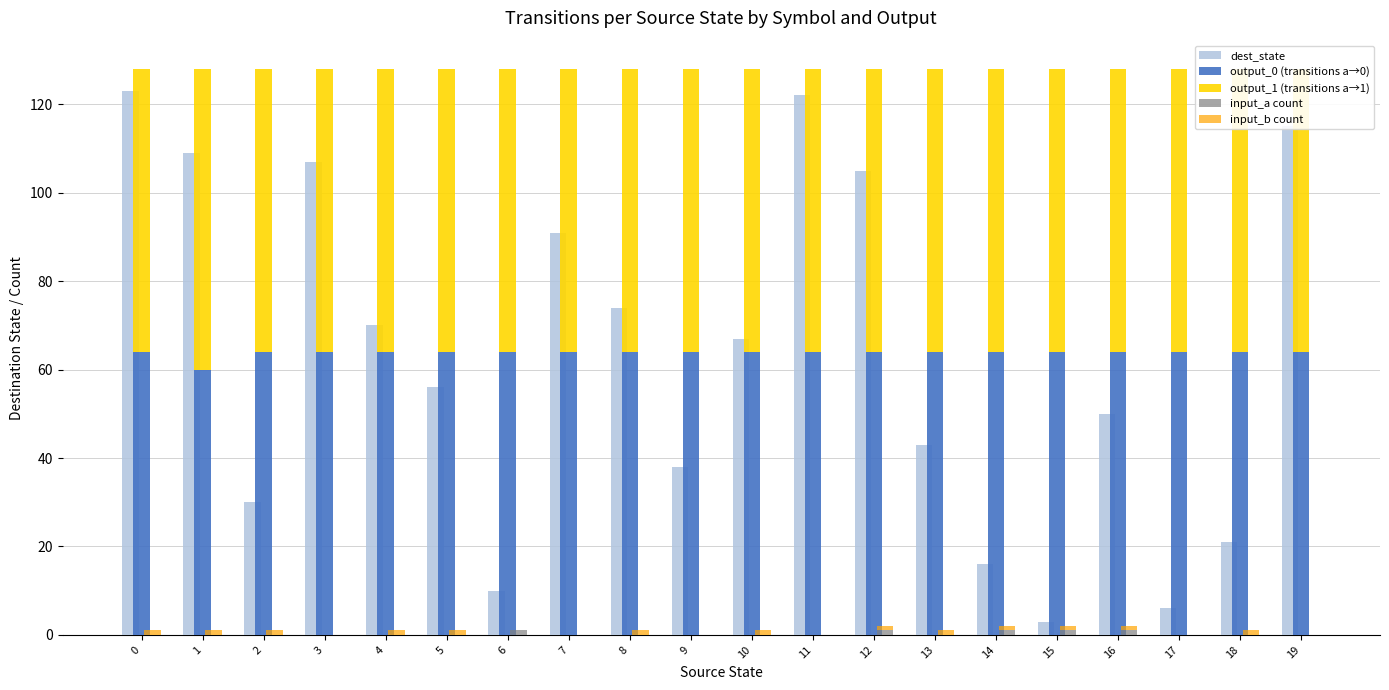

What are all the series names shown in the legend?

dest_state, output_0 (transitions a→0), output_1 (transitions a→1), input_a count, input_b count